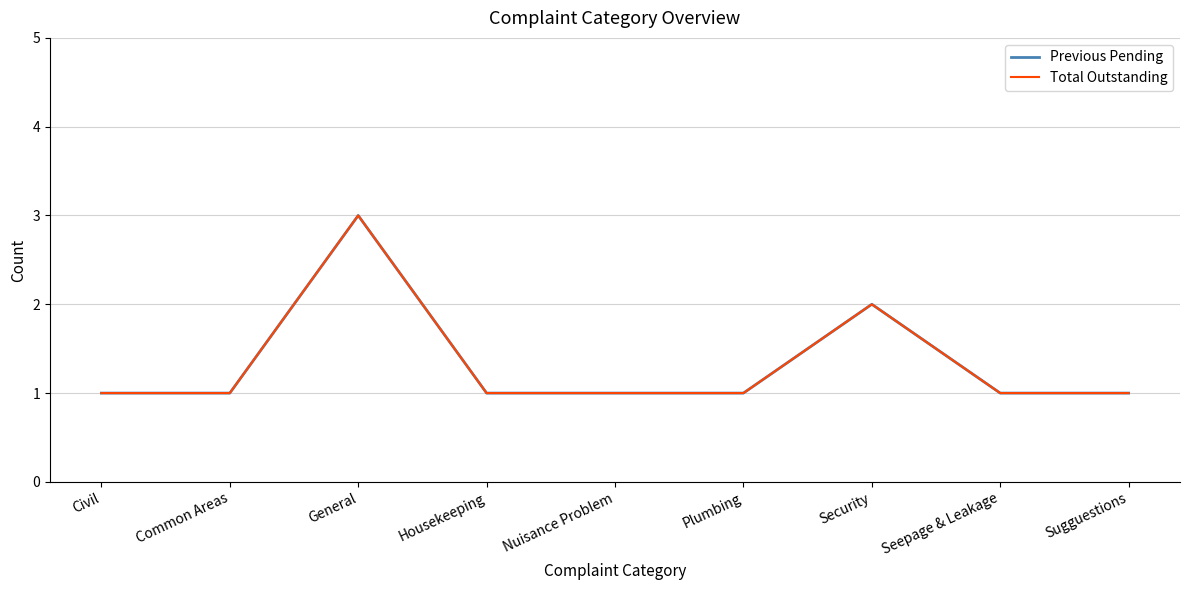

How many data points in Previous Pending are above 1?

2